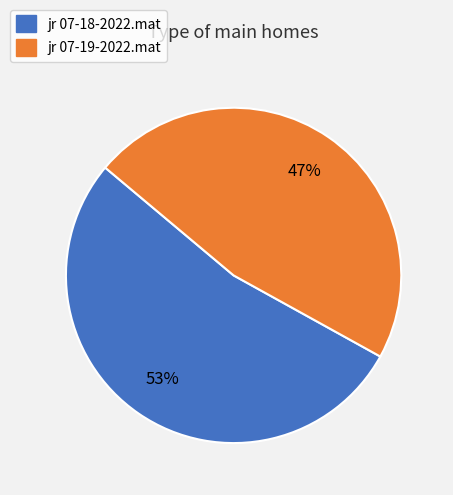

To the nearest percent, what portion does jr 07-19-2022.mat represent?

47%